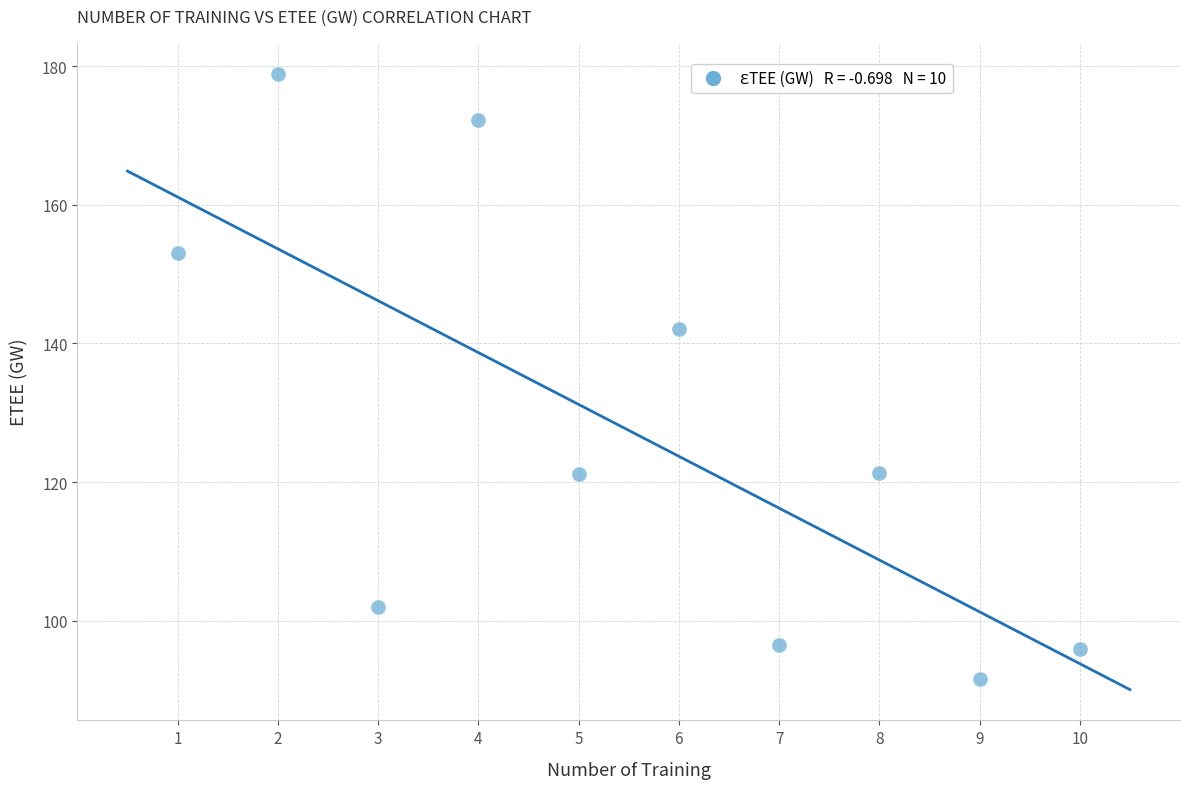

What is the range of X values (max minus min)?

9.0